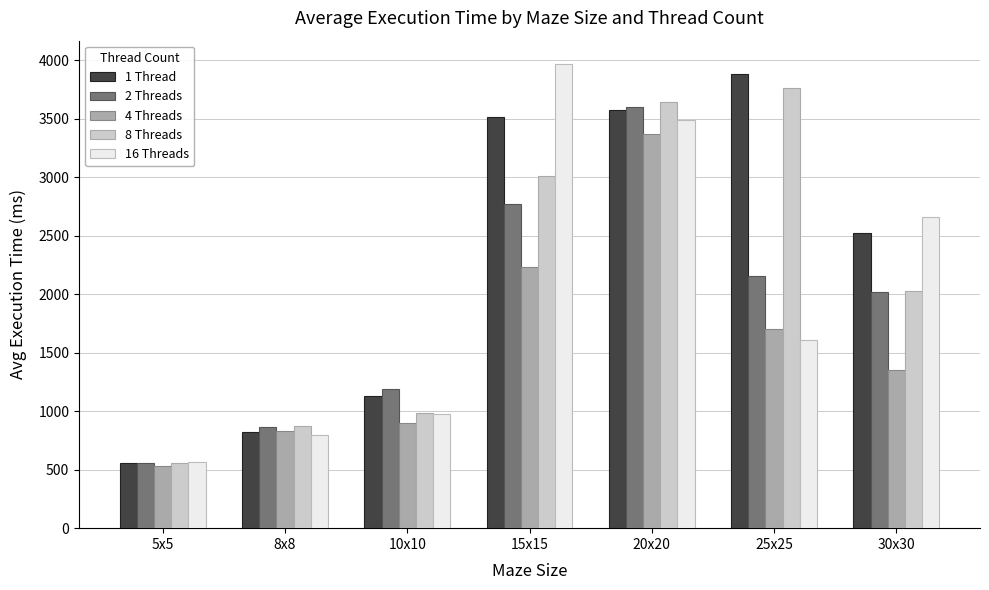

What is the value of the 4 Threads bar at the 2nd from the left?

826.6